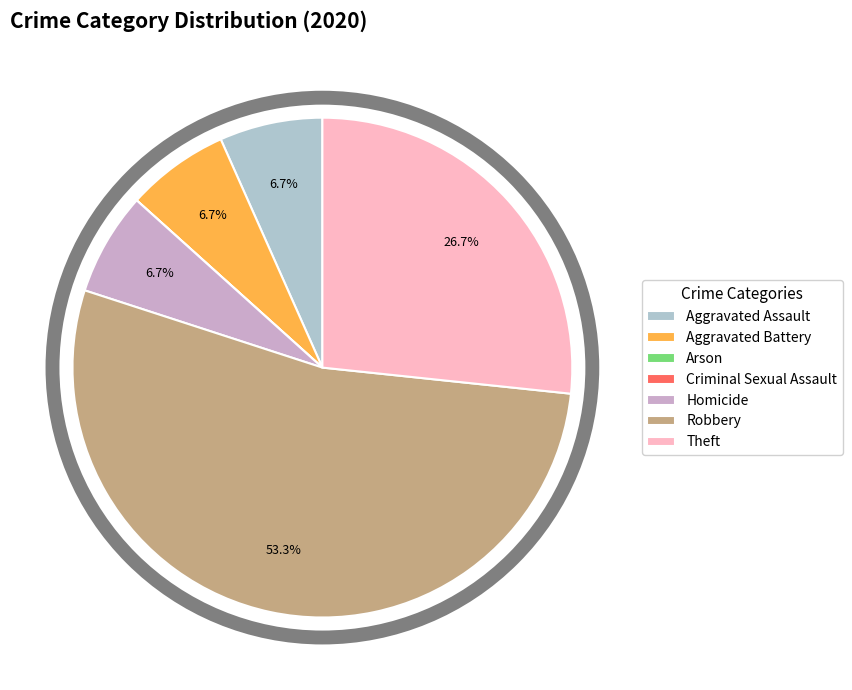

To the nearest percent, what is the average slice percentage?

14%